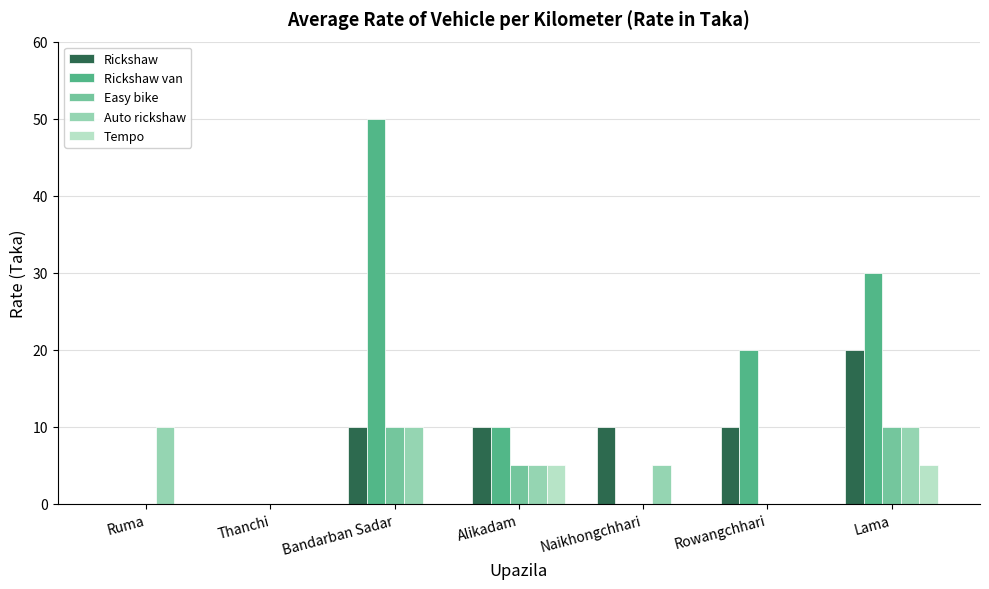

The value of Rickshaw van at Bandarban Sadar is 74. True or false?

False